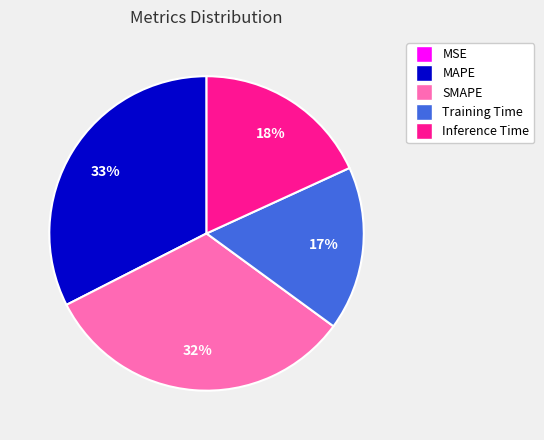

Is SMAPE the majority of the pie?

No